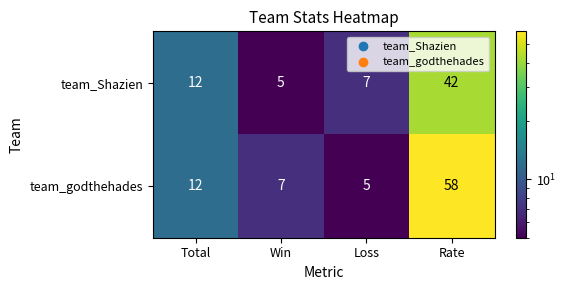

What is the difference between the maximum and minimum values in the team_godthehades series?

53